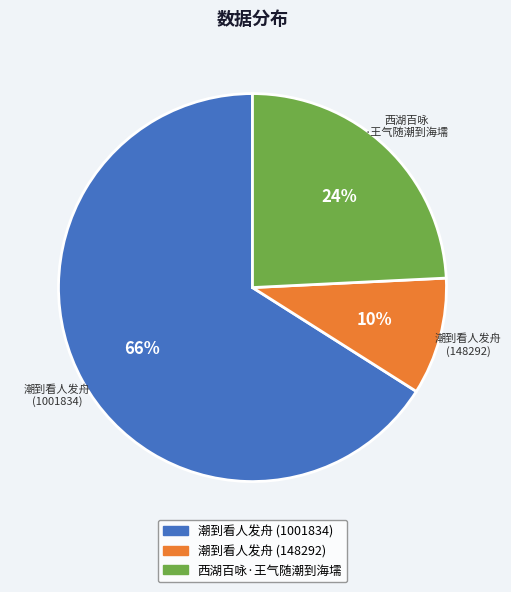

What is the largest slice in the pie chart?

潮到看人发舟 (1001834)